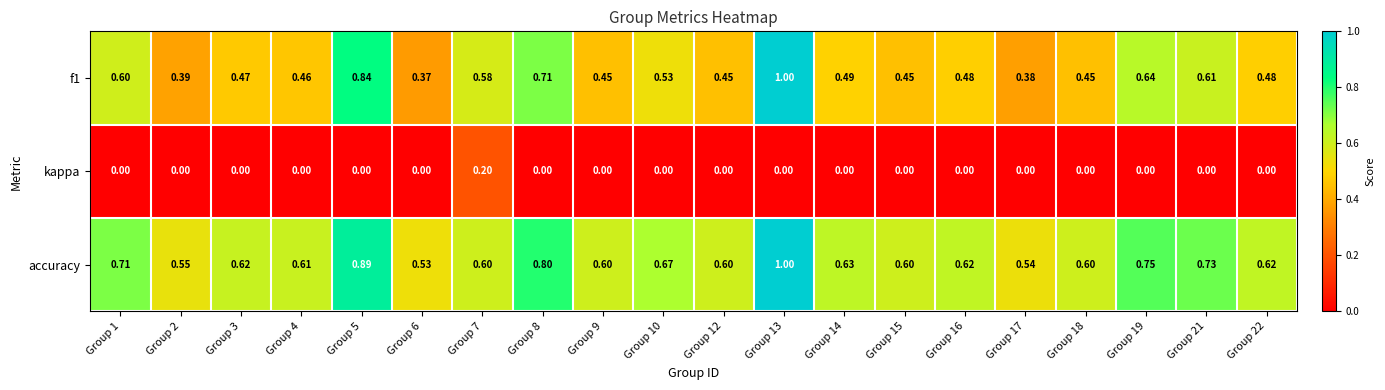

Which series has the largest total across all categories?

accuracy